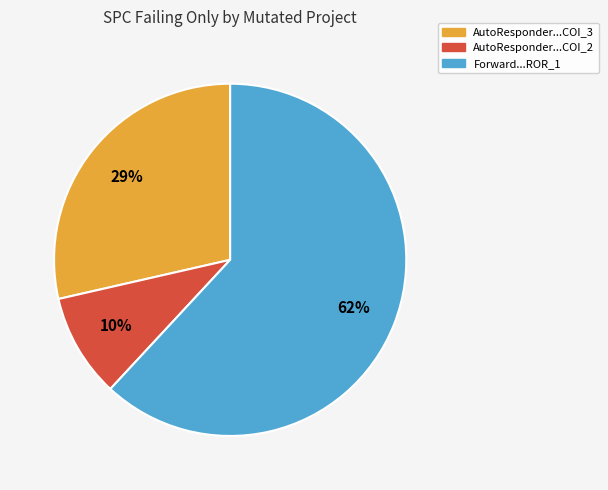

Is there a majority slice in this chart?

Yes